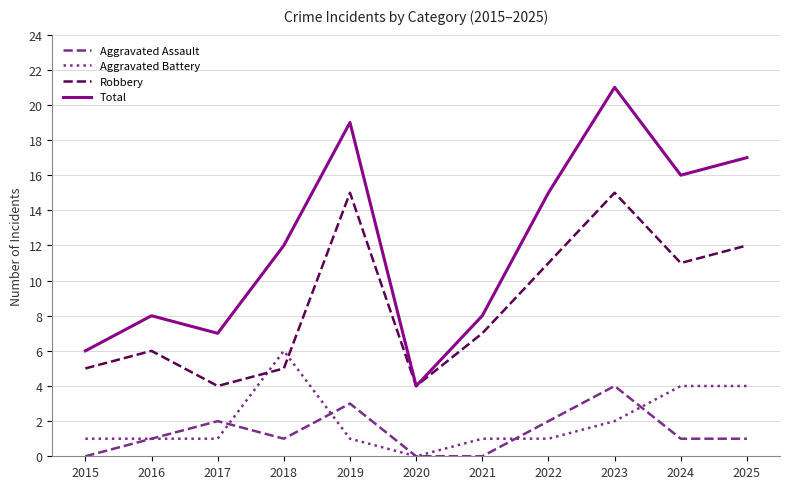

What is the sum of the Aggravated Battery values at 2015 and 2017?

2